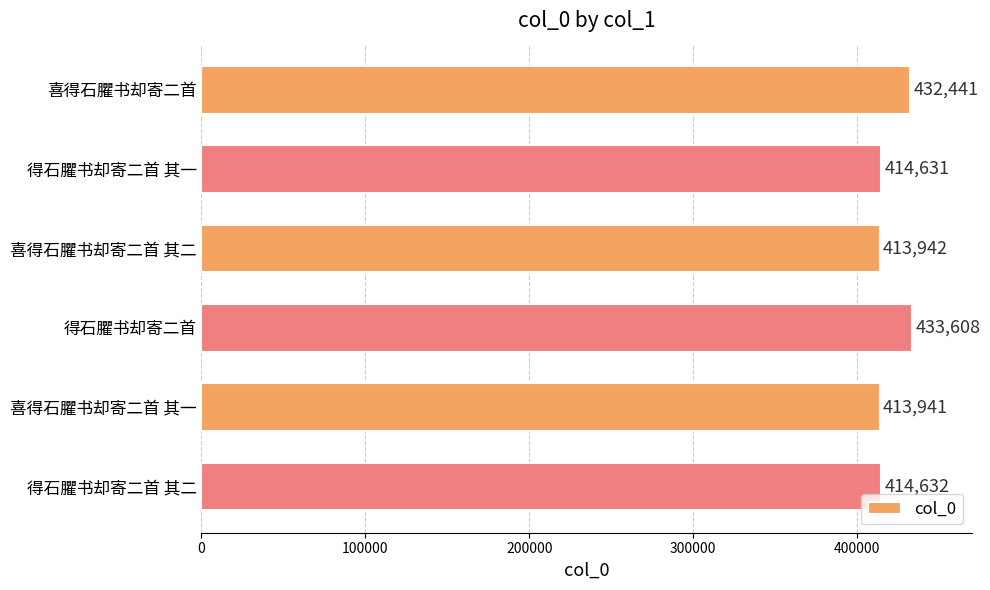

What is the sum of all values?

2523195